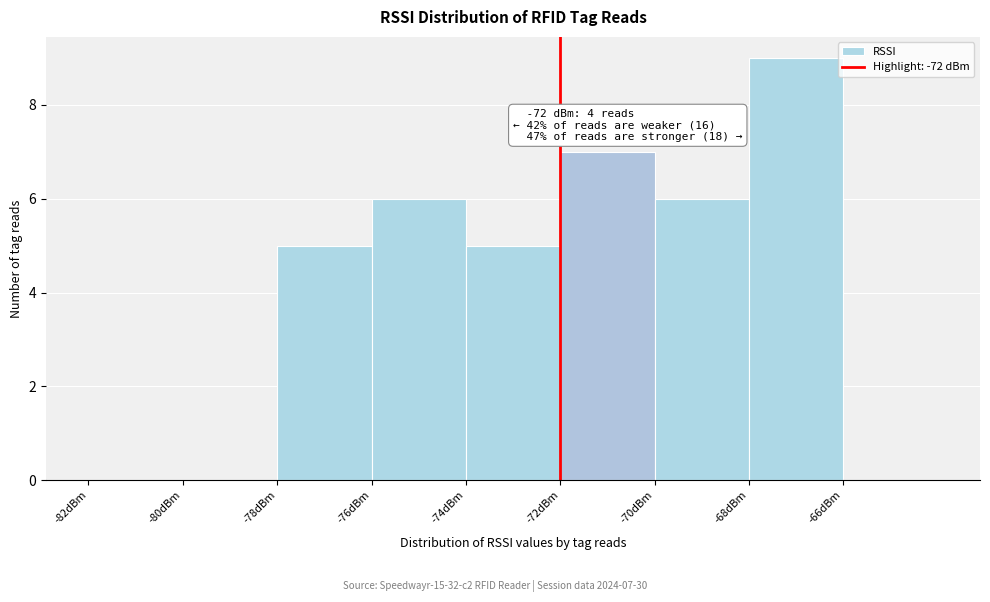

Which range on the x-axis has the tallest bar?

-68 to -66